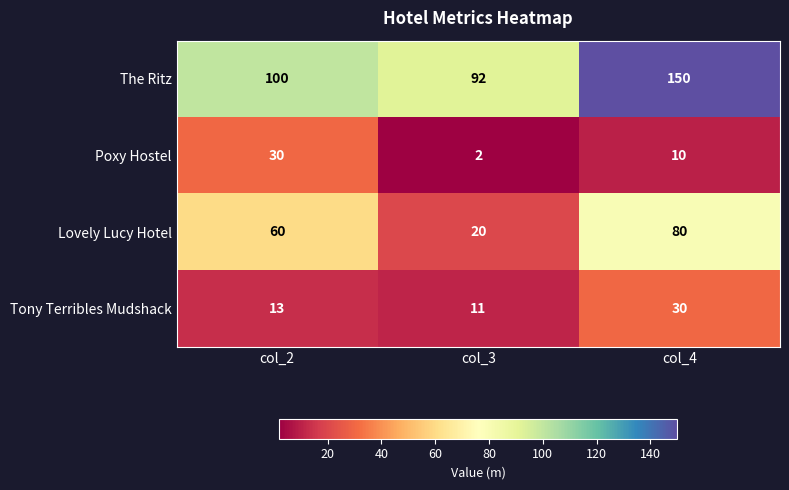

What is the sum of the Lovely Lucy Hotel values at col_2 and col_3?

80